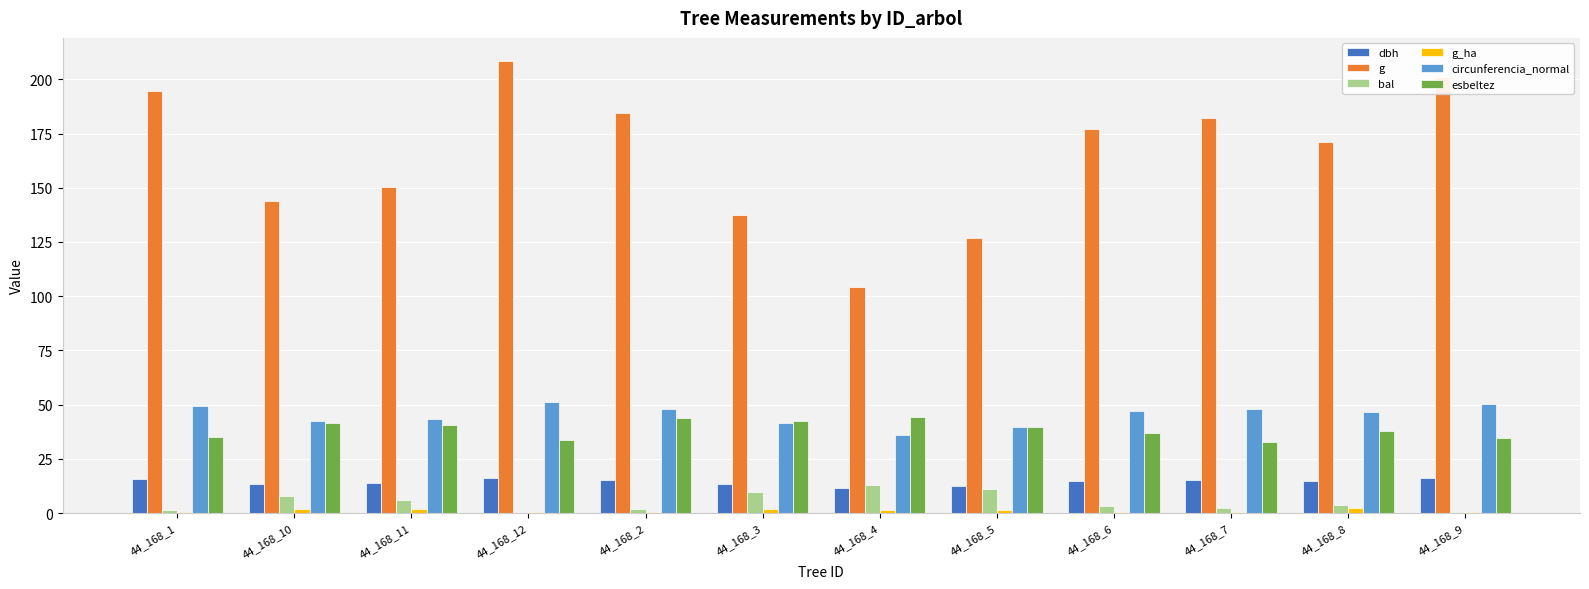

What value does the circunferencia_normal series have at 44_168_5?

39.9